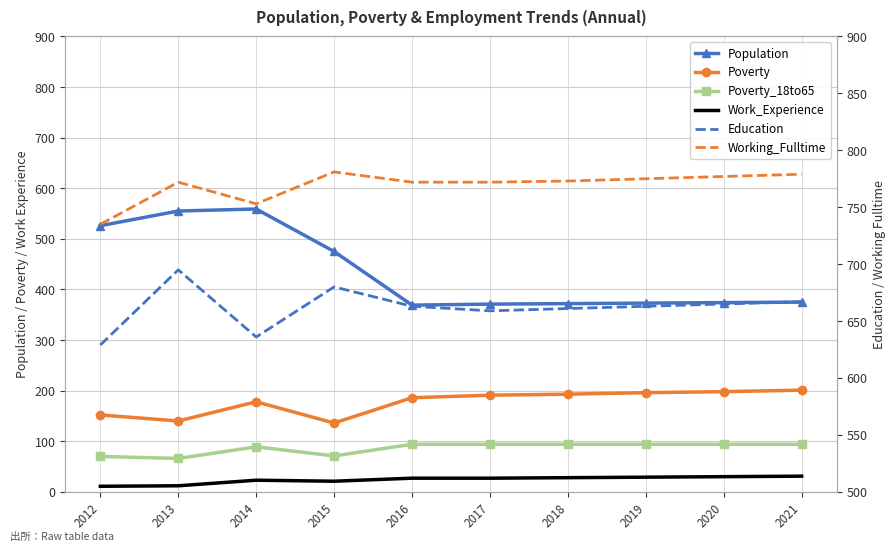

Read the Work_Experience value at 2018.

28